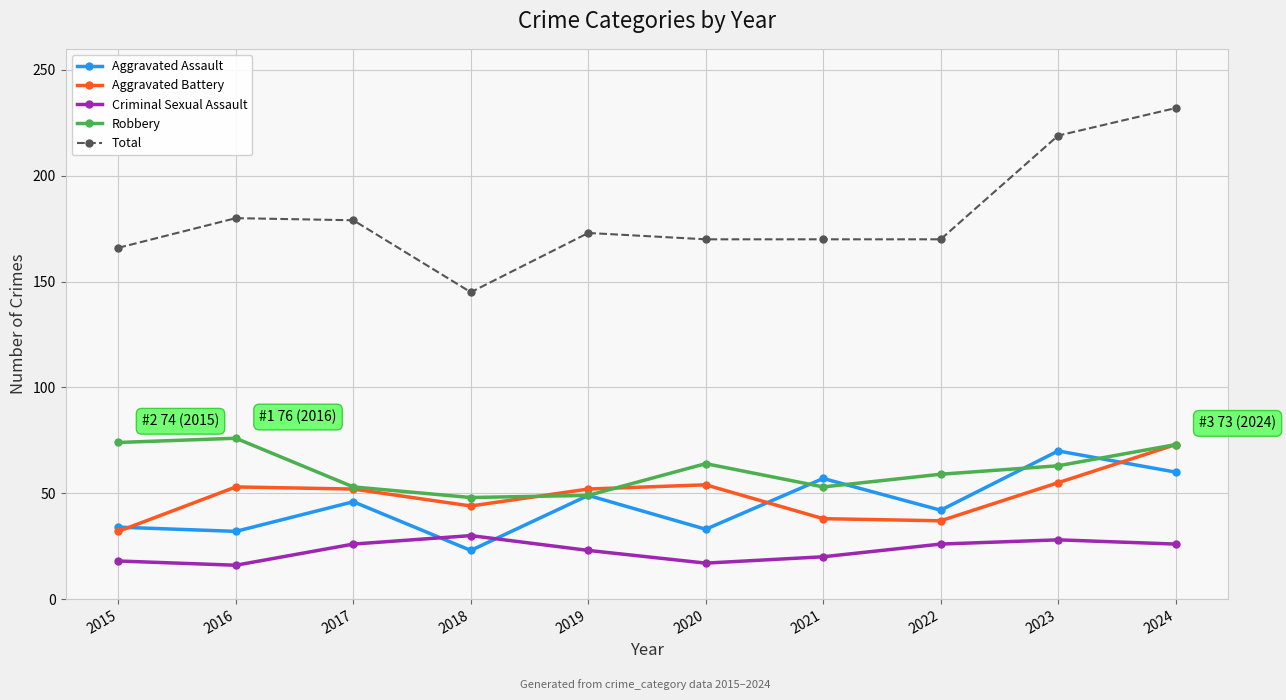

What is the minimum value for Robbery?

48